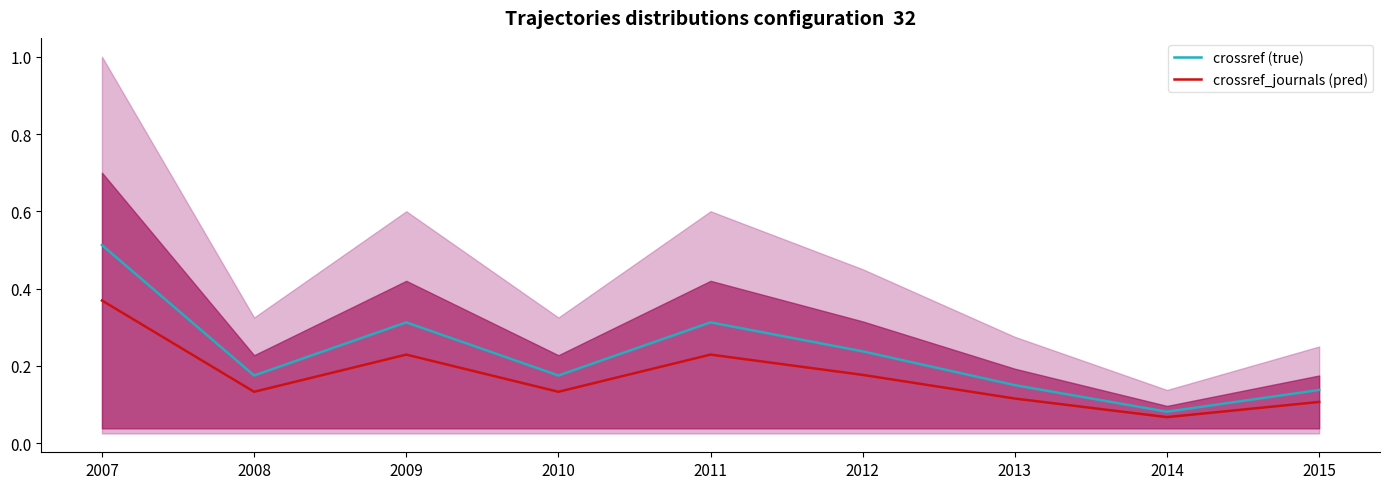

Does the chart display data point markers on the line(s)?

No